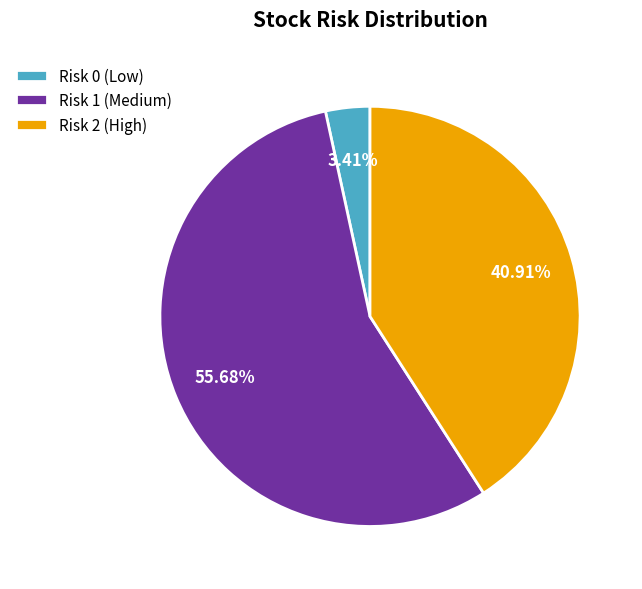

Rank the categories by value from highest to lowest.

Risk 1 (Medium), Risk 2 (High), Risk 0 (Low)